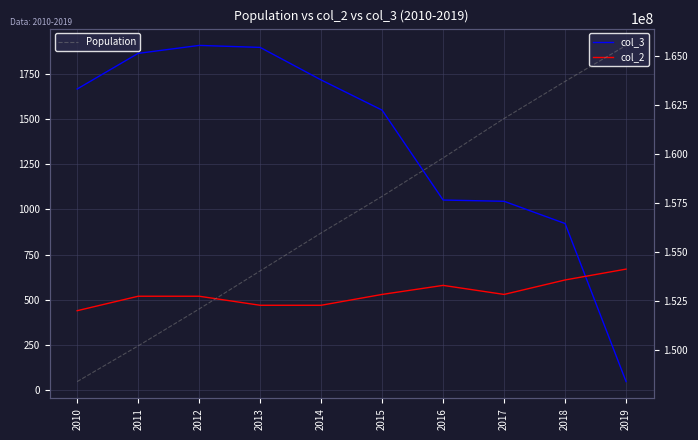

Reading left to right, what are all the values shown in this chart?

col_3: 2010=1666	2011=1863	2012=1907	2013=1896	2014=1716	2015=1549	2016=1052	2017=1045	2018=922	2019=48
col_2: 2010=440	2011=520	2012=520	2013=470	2014=470	2015=530	2016=580	2017=530	2018=610	2019=670
Population: 2010=148391139	2011=150211005	2012=152090649	2013=154030139	2014=155961299	2015=157830000	2016=159784568	2017=161793964	2018=163683958	2019=165516222